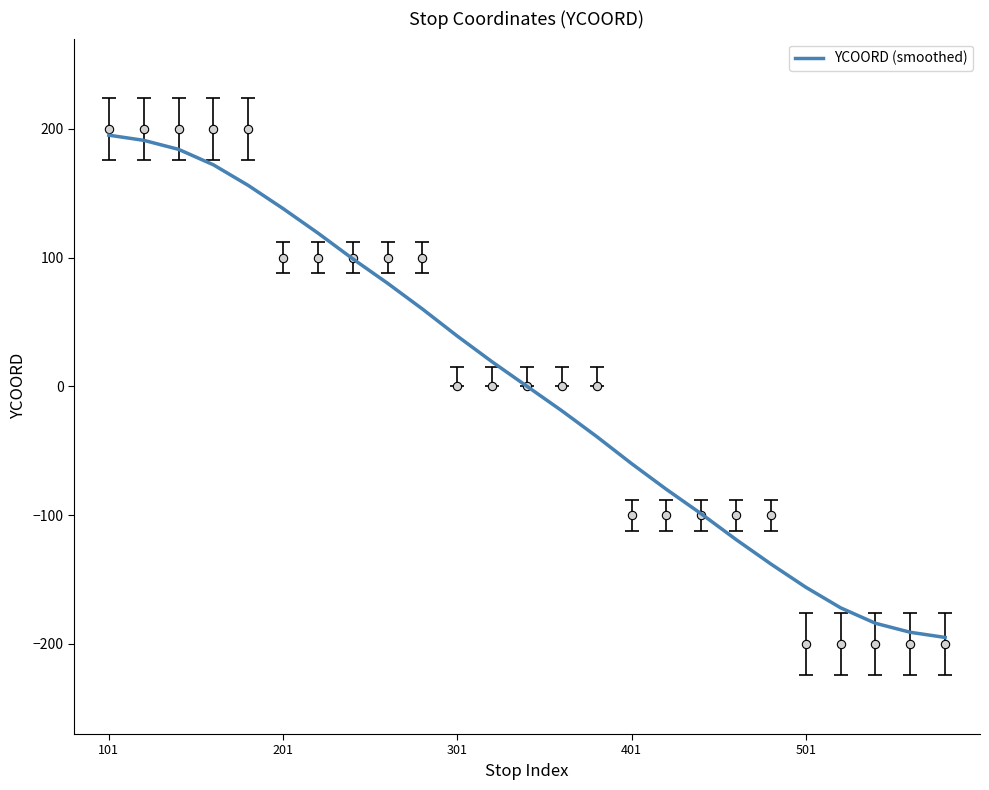

What is the difference between the maximum and minimum values?

390